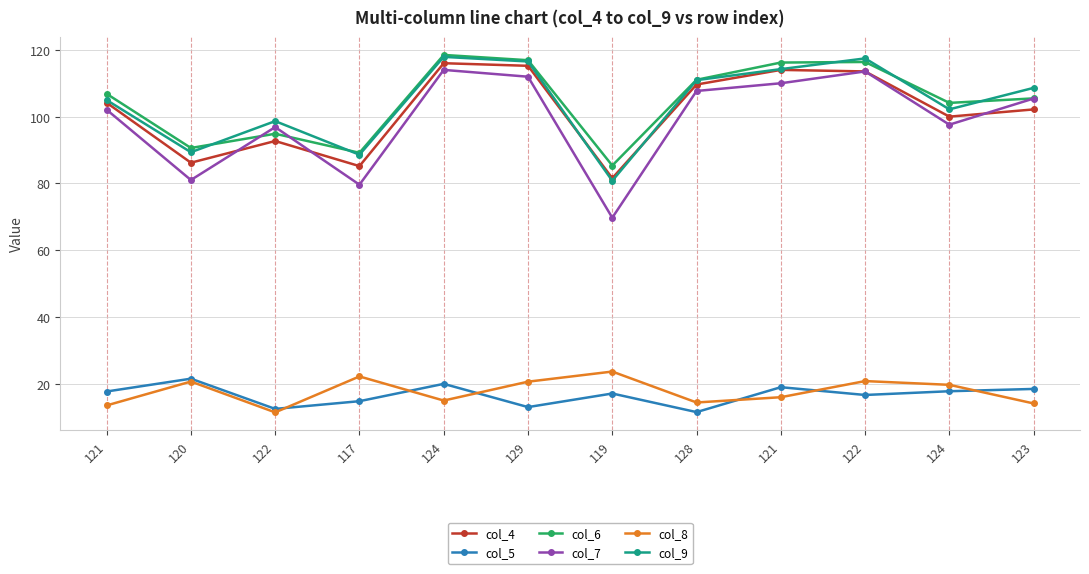

What is the average value of the col_9 series?

104.2